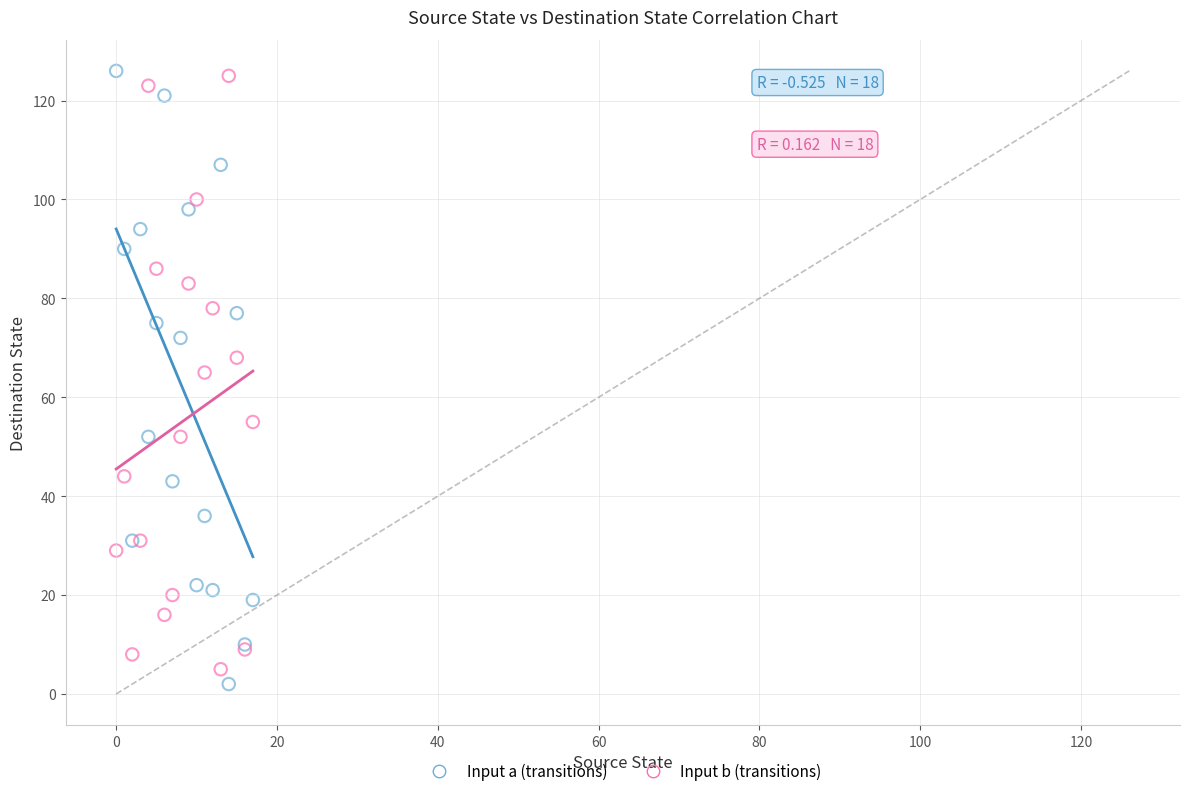

Which series contains the lowest Y value?

Input a (transitions)